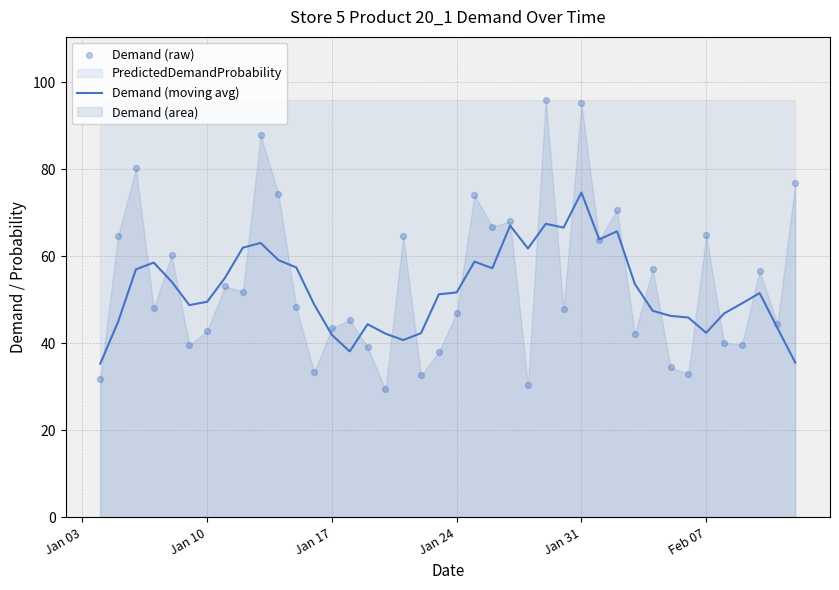

Which series has the largest total across all categories?

Demand (raw)